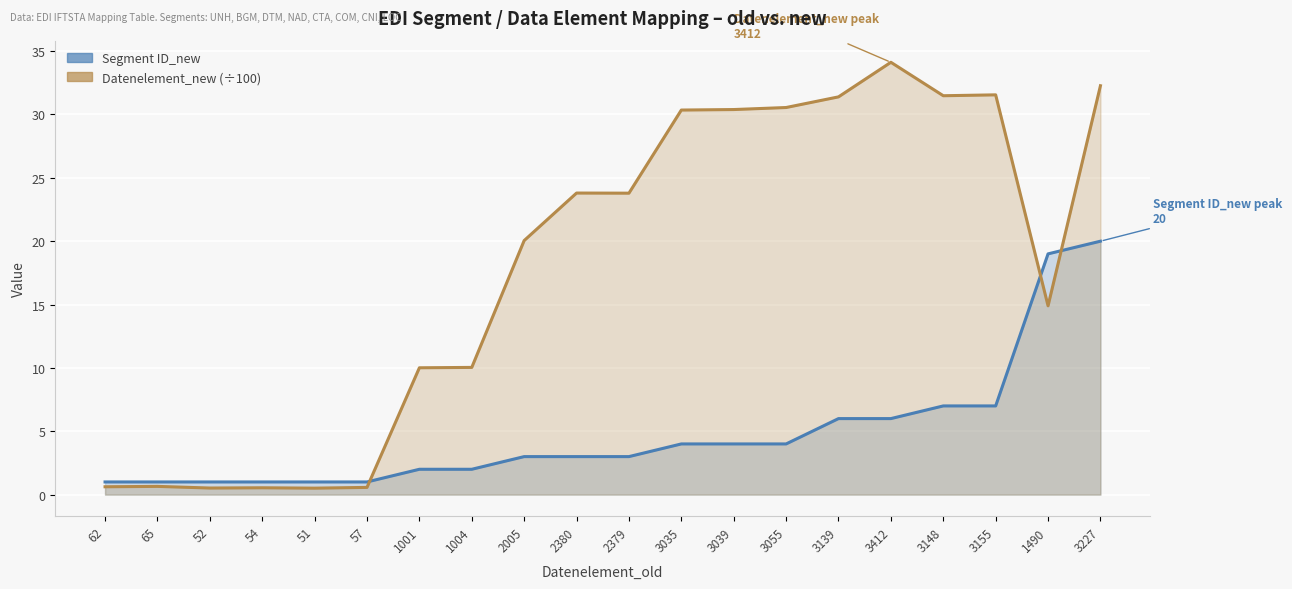

How many values in the Datenelement_new (÷100) series exceed 23?

10